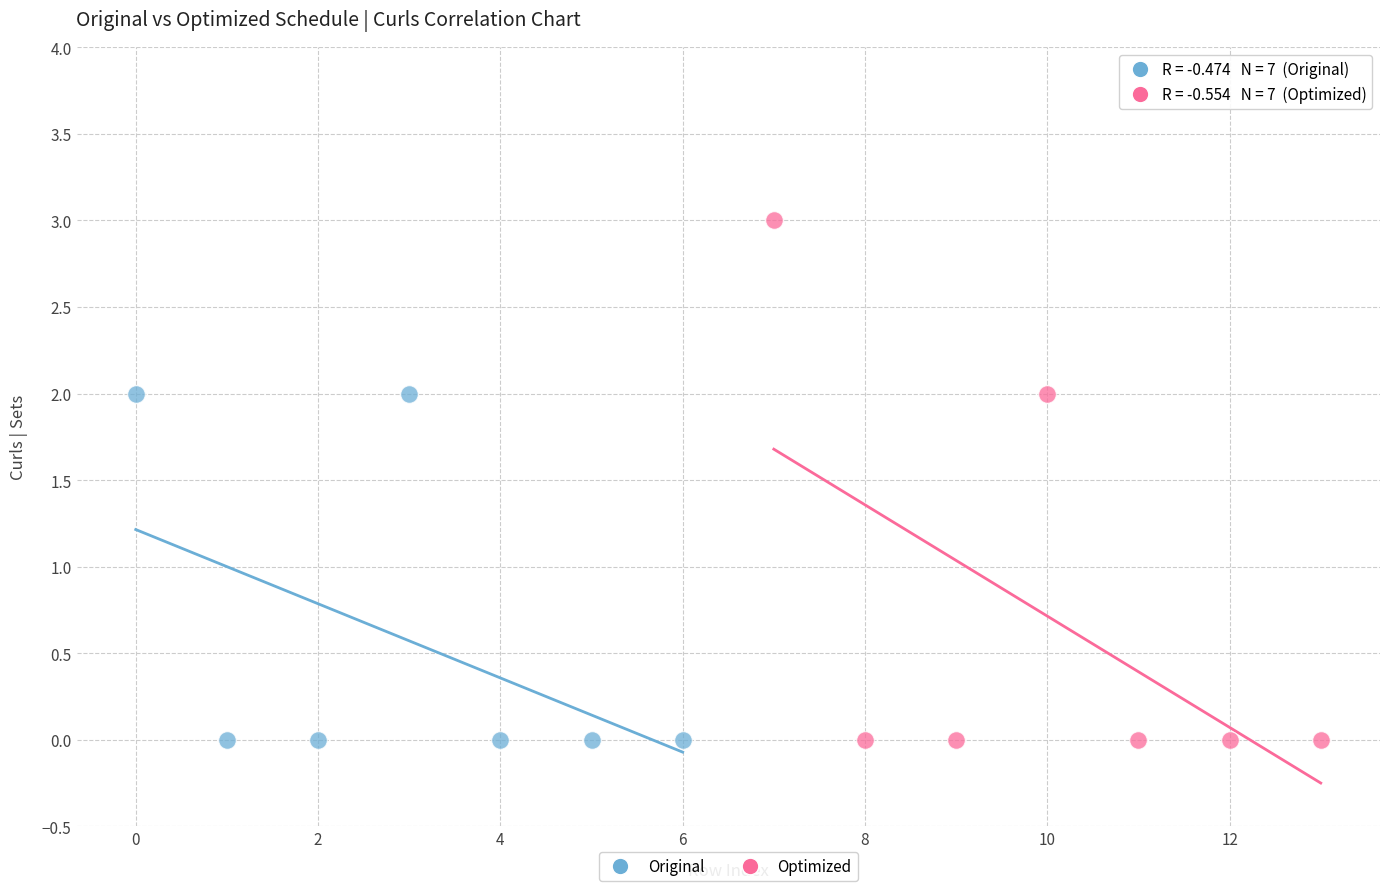

Which series has the largest Y range (max minus min)?

Optimized